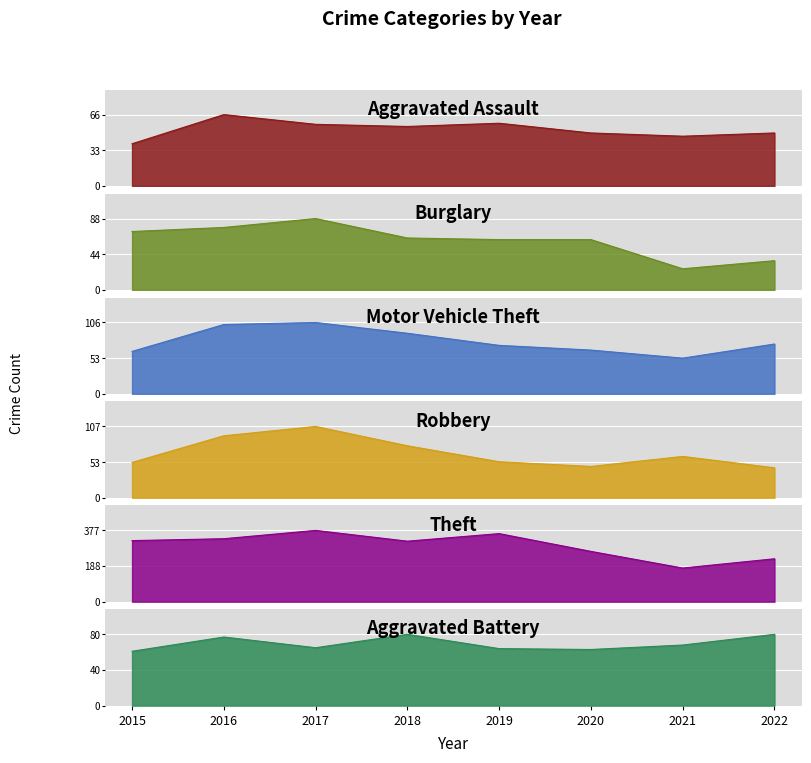

How many data points does each series have?

8